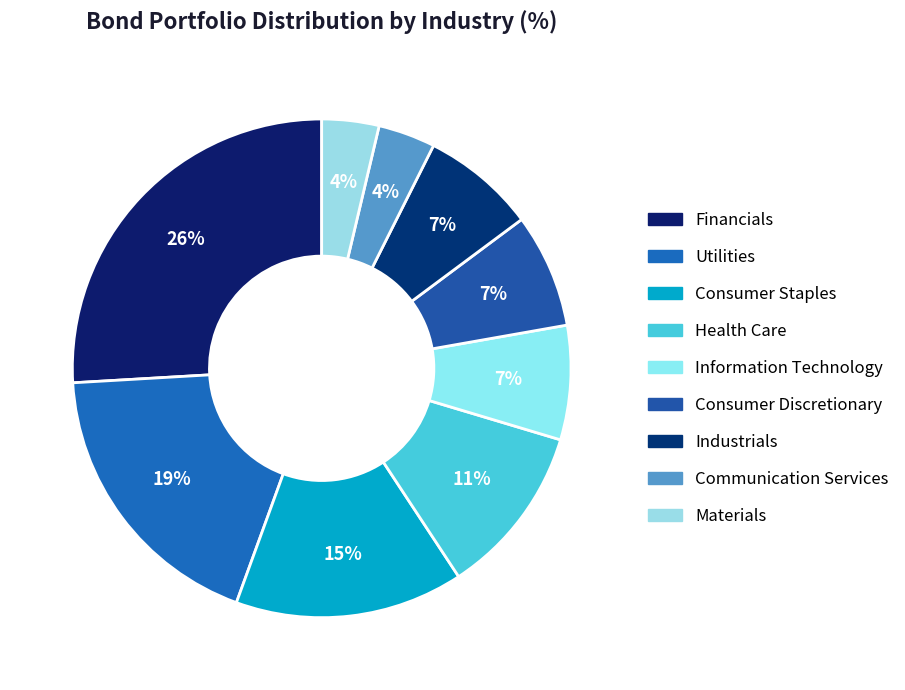

Combined, what portion of the pie is Health Care and Information Technology?

18.5%